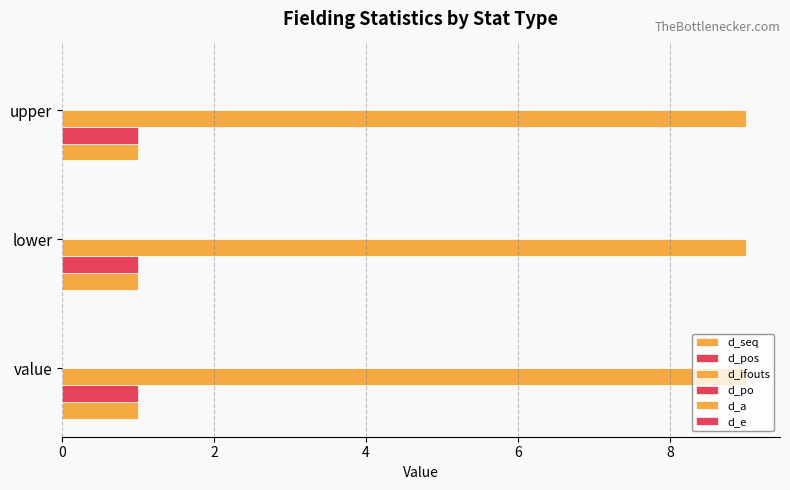

How many distinct data groups are displayed?

3